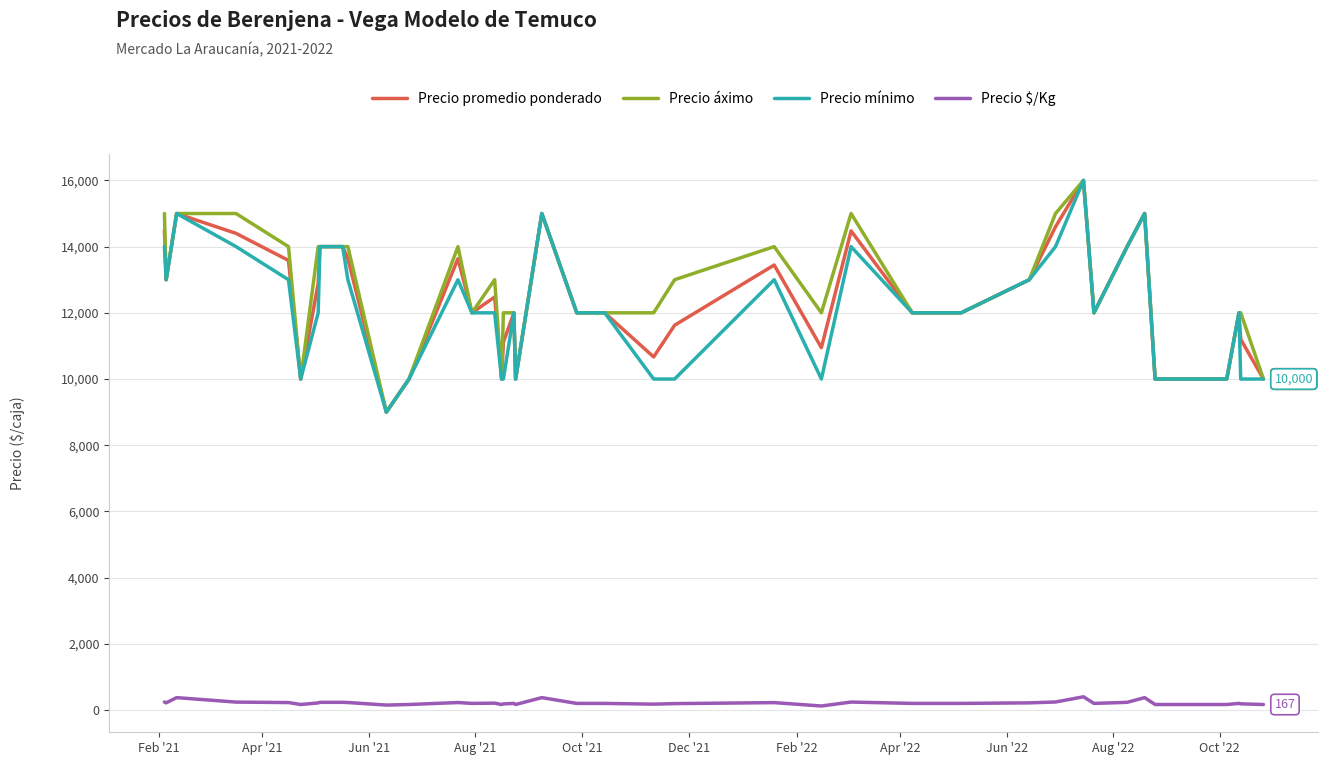

What is the maximum value for Precio promedio ponderado?

16000